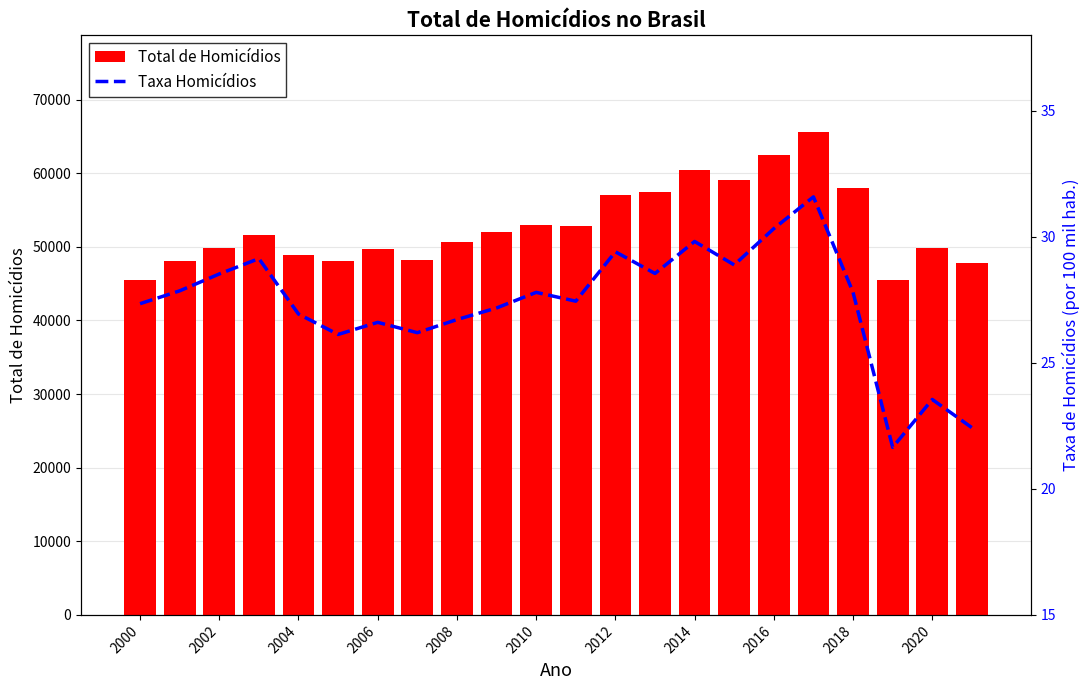

What is the average value of the Total de Homicídios series?

52800